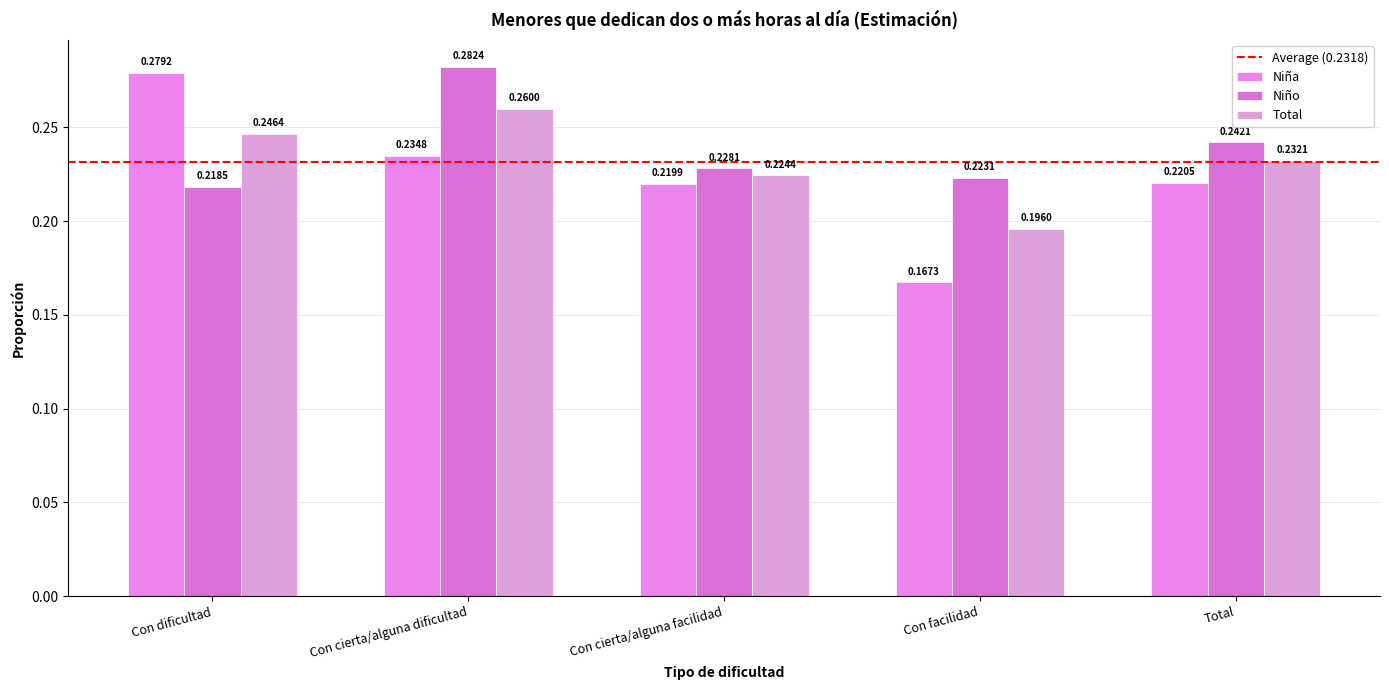

Reading left to right, transcribe all the data shown in this chart.

Niña: Con dificultad=0.3	Con cierta/alguna dificultad=0.2	Con cierta/alguna facilidad=0.2	Con facilidad=0.2	Total=0.2
Niño: Con dificultad=0.2	Con cierta/alguna dificultad=0.3	Con cierta/alguna facilidad=0.2	Con facilidad=0.2	Total=0.2
Total: Con dificultad=0.2	Con cierta/alguna dificultad=0.3	Con cierta/alguna facilidad=0.2	Con facilidad=0.2	Total=0.2